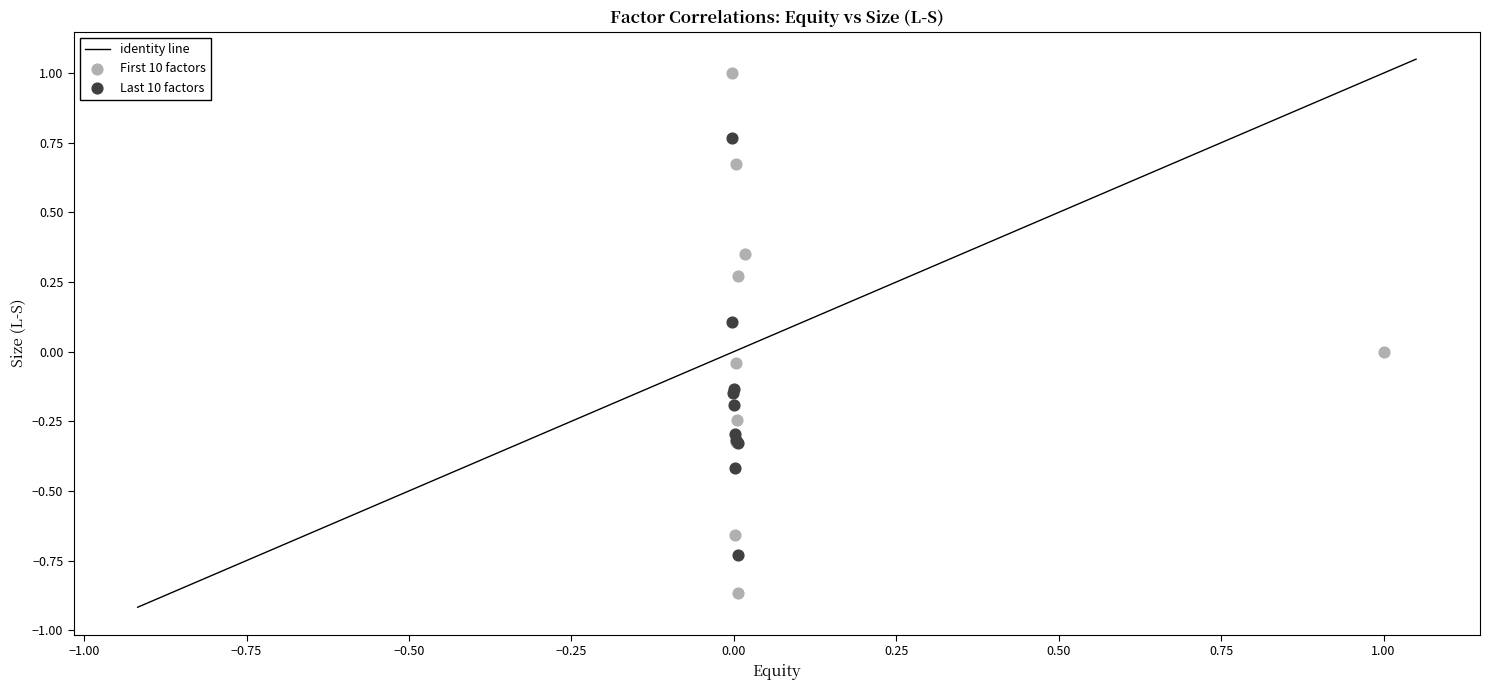

Which series has the widest spread of Y values?

First 10 factors